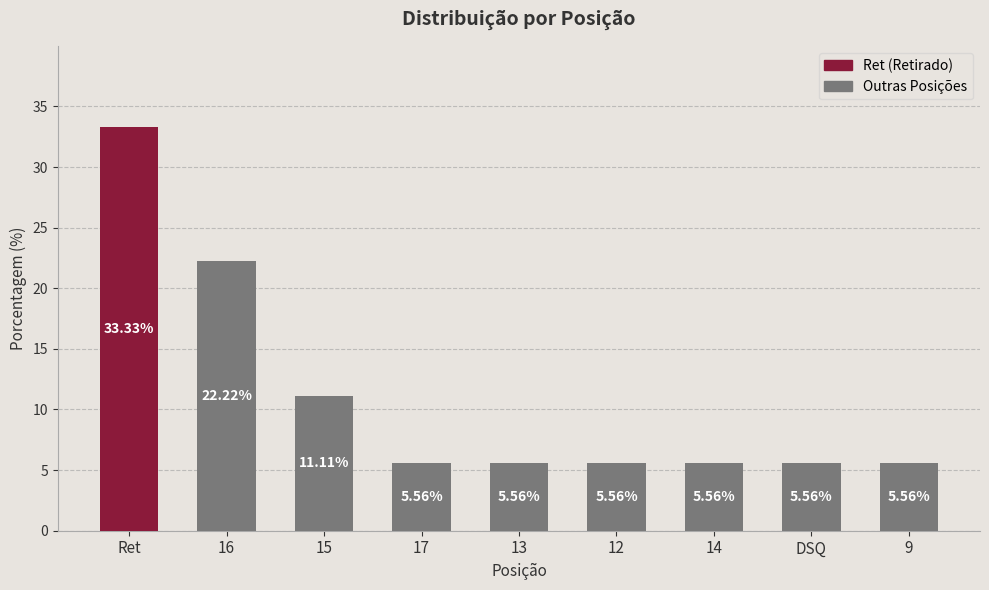

What position from the left is DSQ?

8